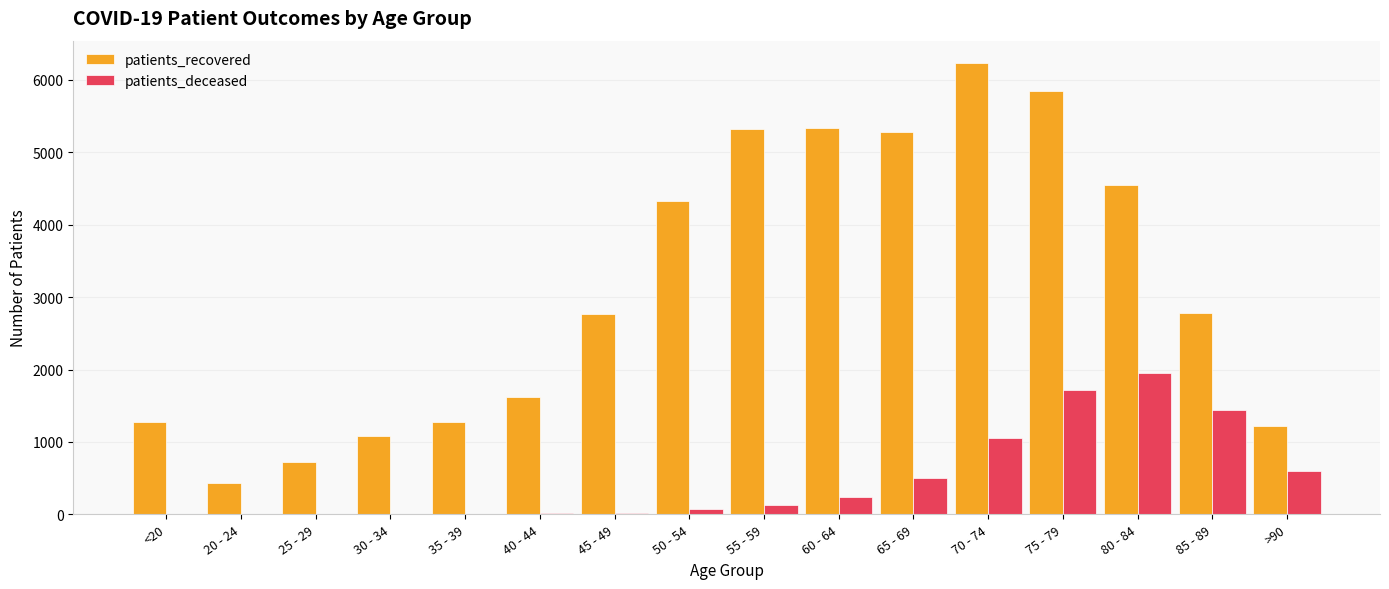

At which label is patients_deceased closest to 979?

70 - 74